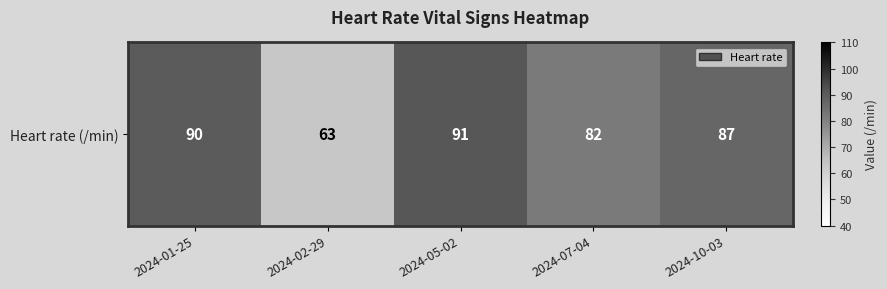

What value does the data have at 2024-10-03, to the nearest 5?

85